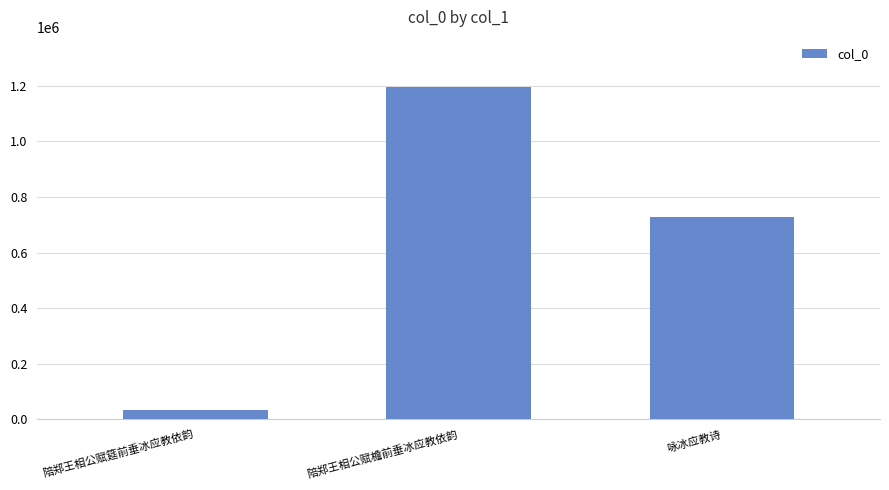

What is the label of the 1st bar from the left?

陪郑王相公赋筵前垂冰应教依韵